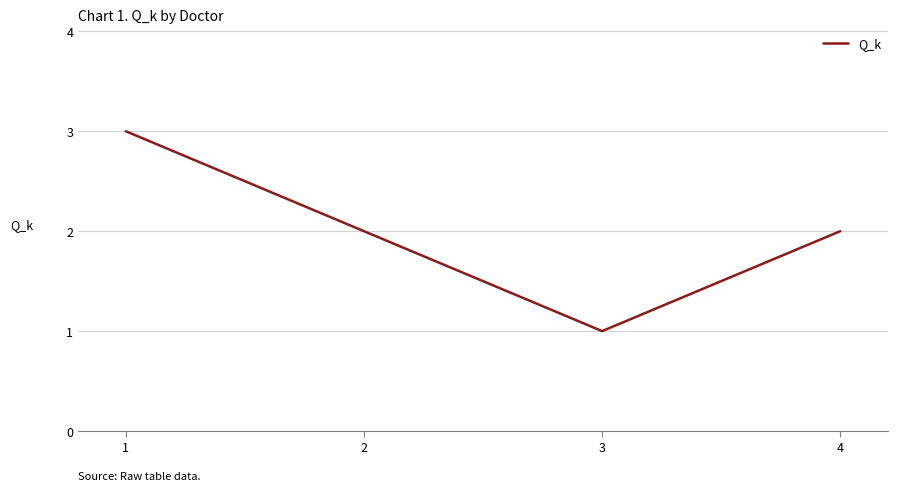

Is it true that the value at 4 is 1?

False